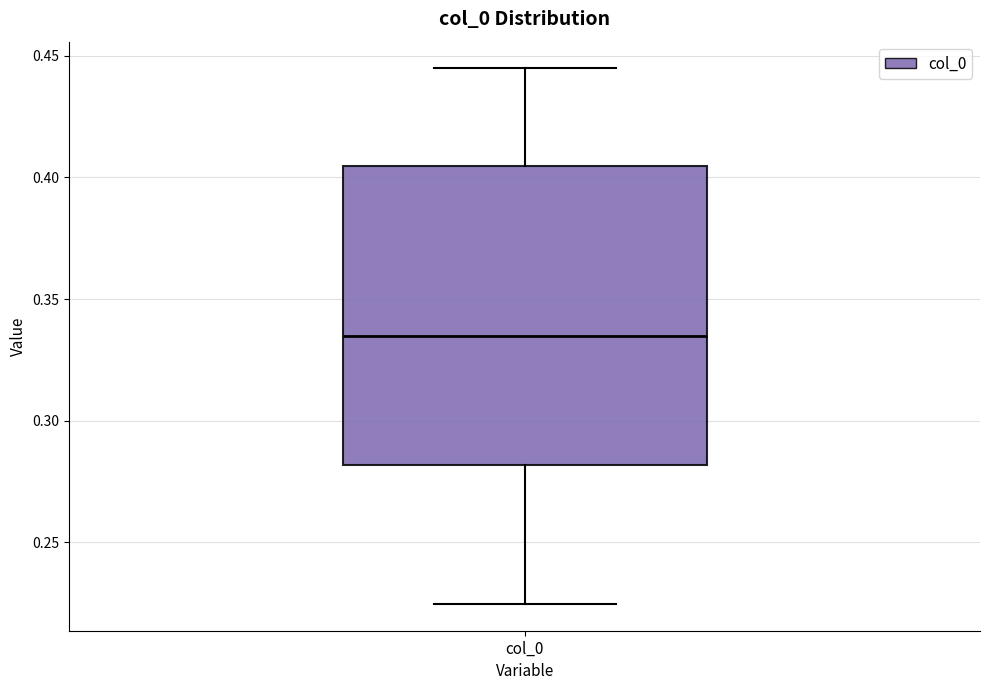

Where does the upper whisker of the box for col_0 end on the y-axis? The values are not printed on the chart, so give them approximately, as read against the axis.

0.445